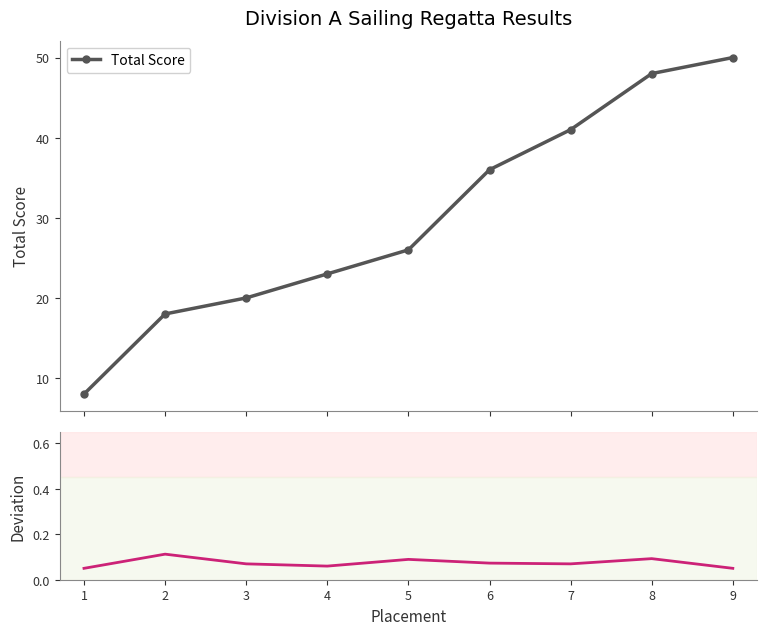

Is it true that Total Score equals 50.0 at 9?

True